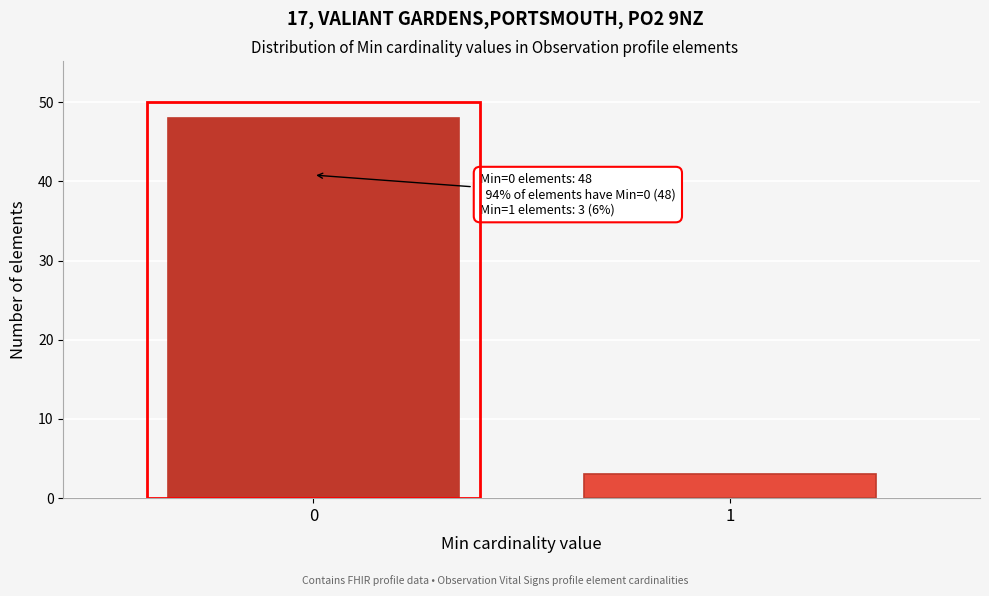

Reading left to right, transcribe all the data shown in this chart.

0=48	1=3